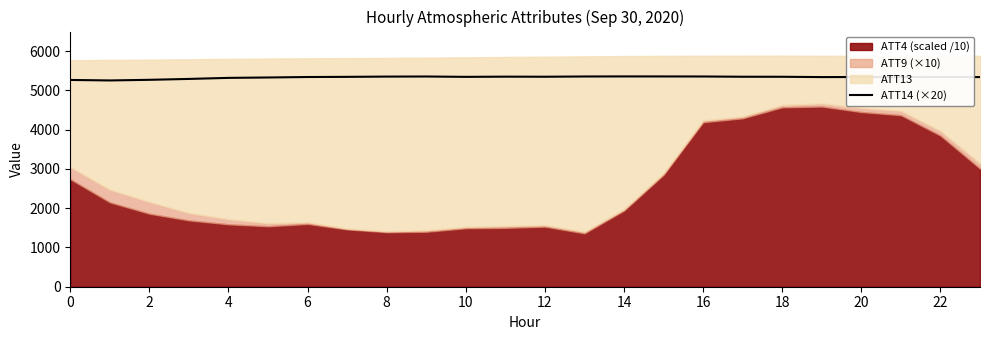

Reading left to right, transcribe all the data shown in this chart.

5267.2	5254.6	5270.4	5293.2	5319.8	5329.9	5341.8	5346.1	5352.6	5355.0	5345.9	5350.9	5349.0	5355.3	5357.1	5356.5	5355.3	5348.8	5348.1	5340.1	5341.8	5339.9	5343.3	5340.1